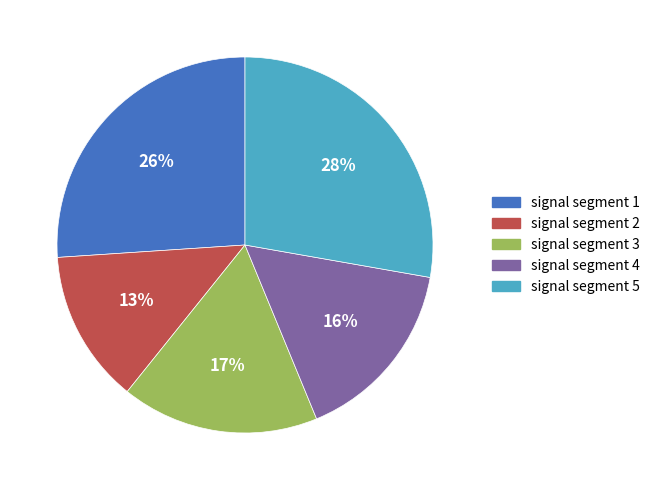

Is the sum of signal segment 3 and signal segment 2 greater than half?

No